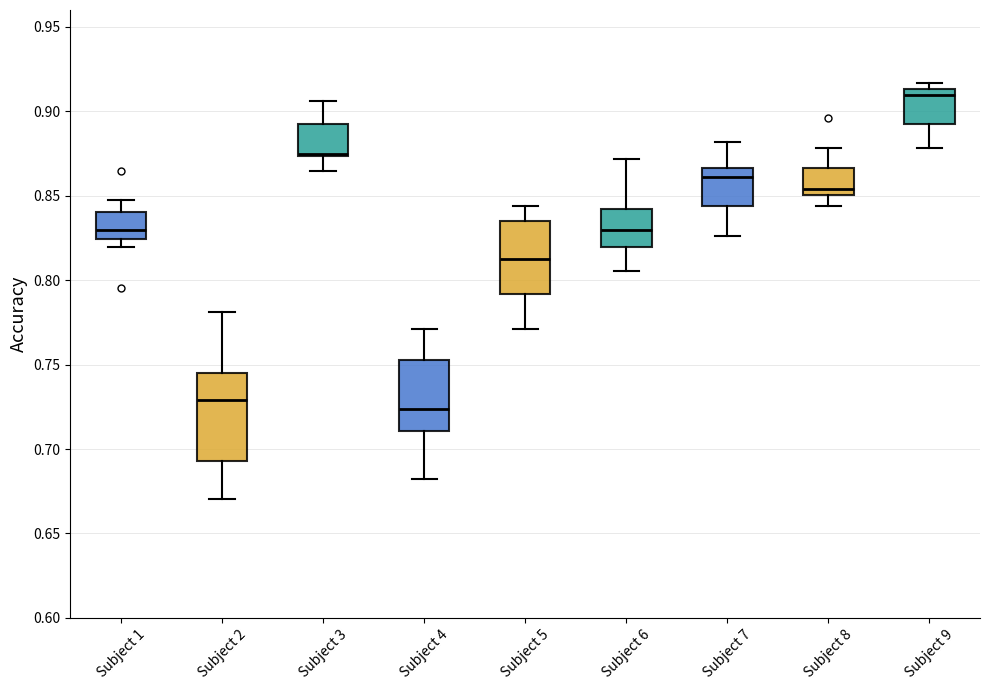

Which box's median line is the highest?

Subject 9